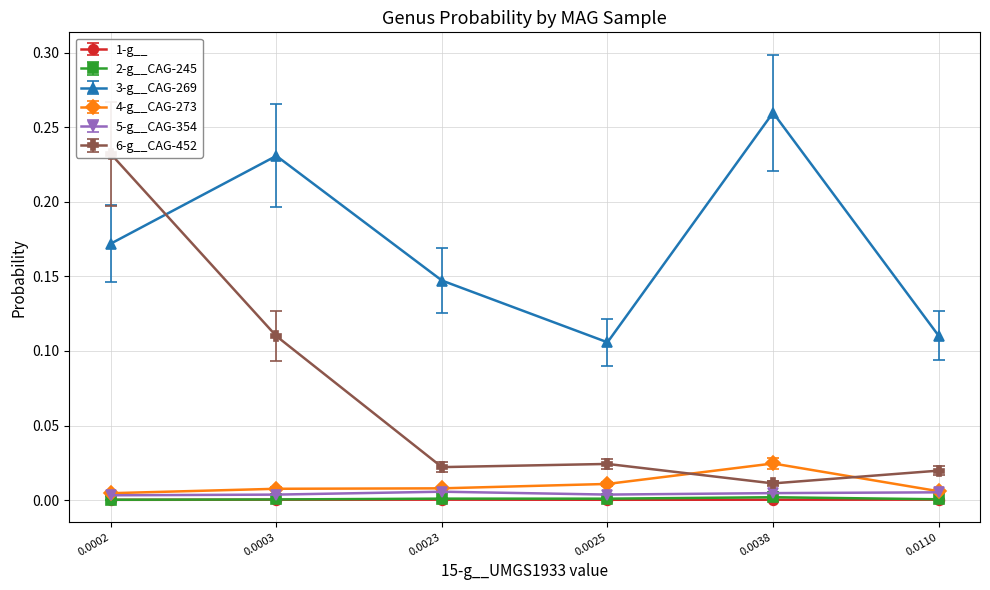

Which series has the largest range (max minus min)?

6-g__CAG-452